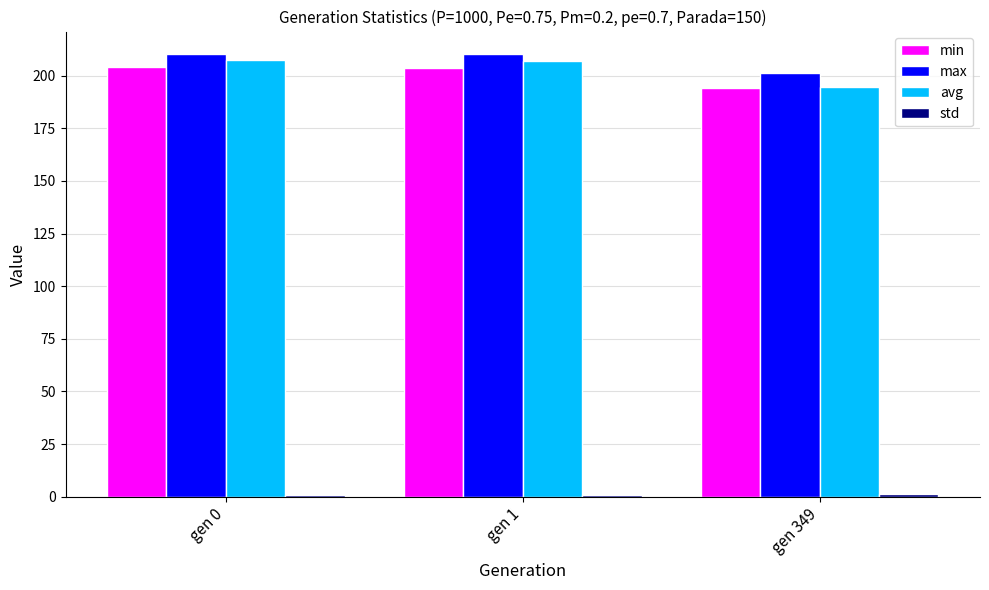

What is the difference between the maximum and minimum values in the avg series?

12.7